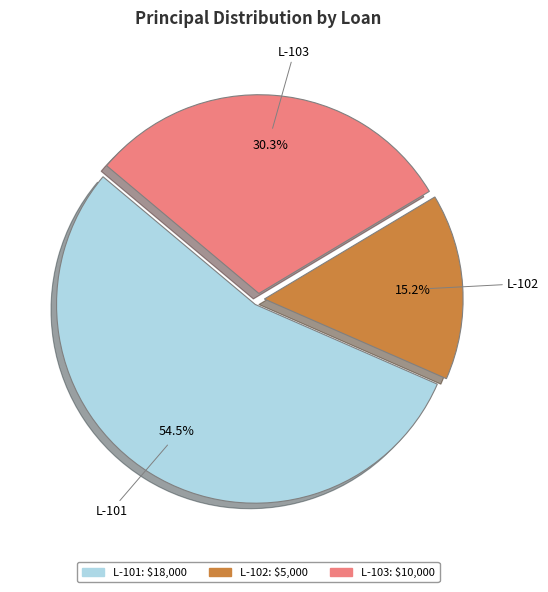

To the nearest percent, what is the average slice percentage?

33%